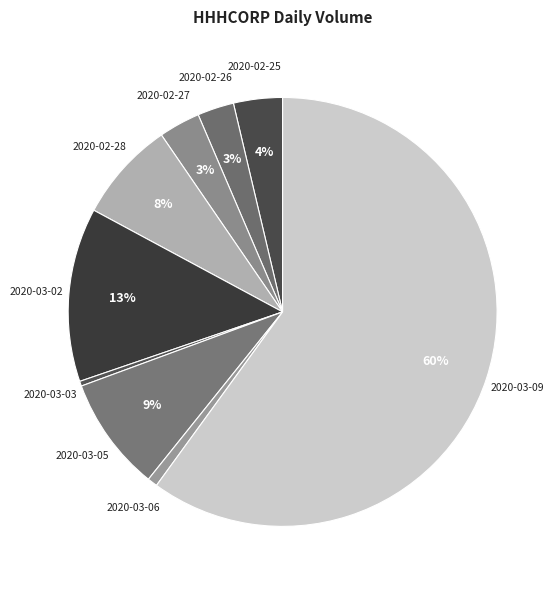

Does 2020-03-09 represent more than half of the total?

Yes